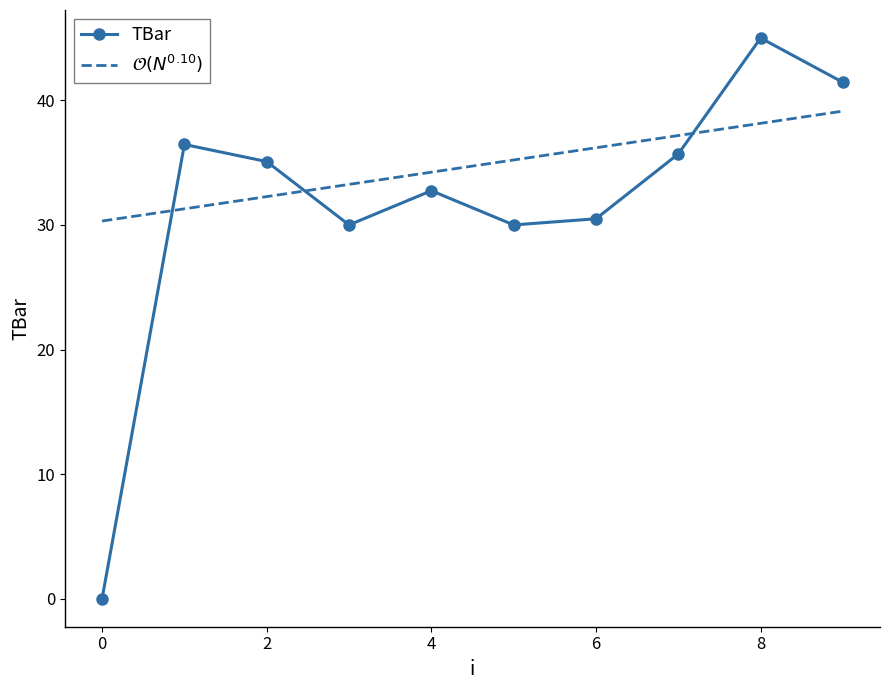

What is the maximum value shown in the chart?

45.0